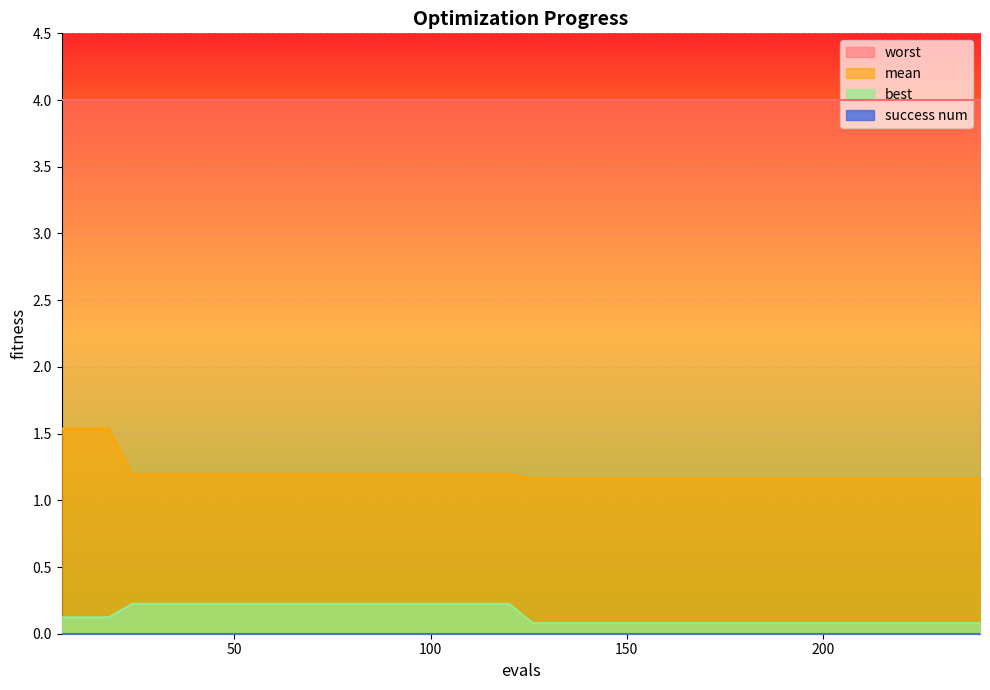

What is the greatest value displayed?

4.0